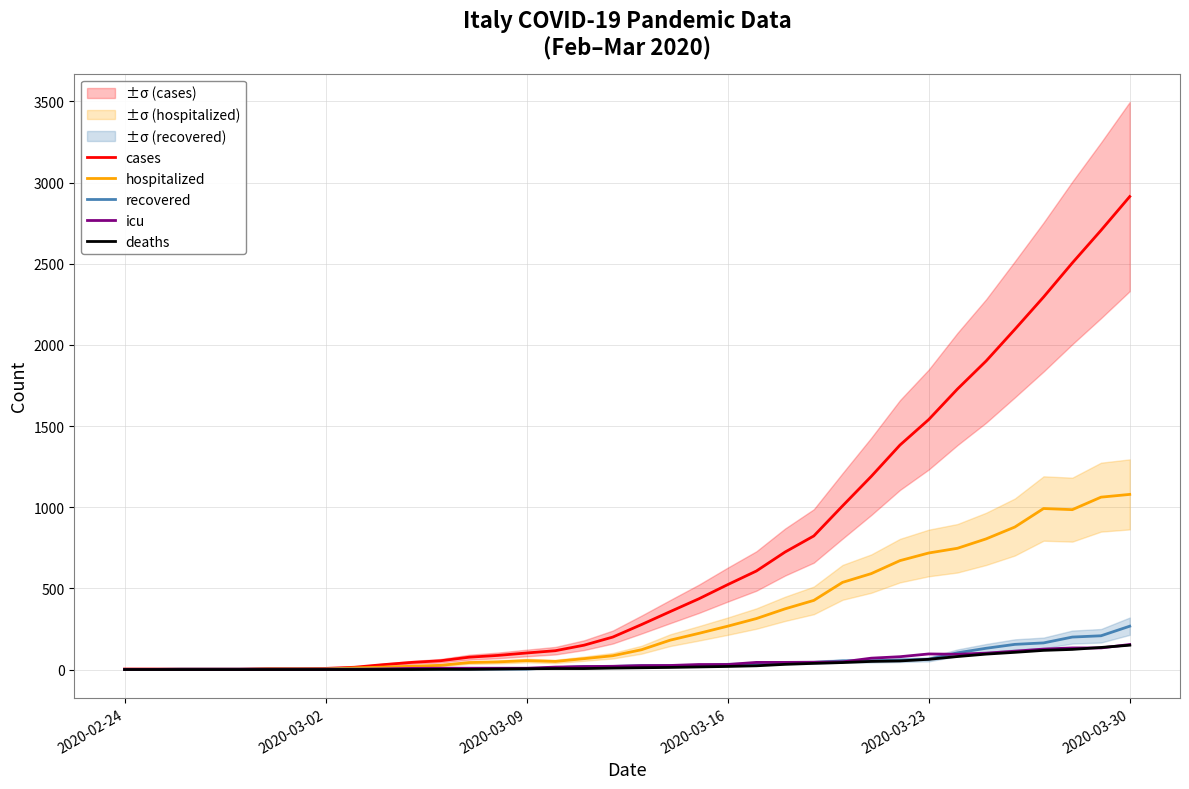

What is the highest value of the icu series?

154